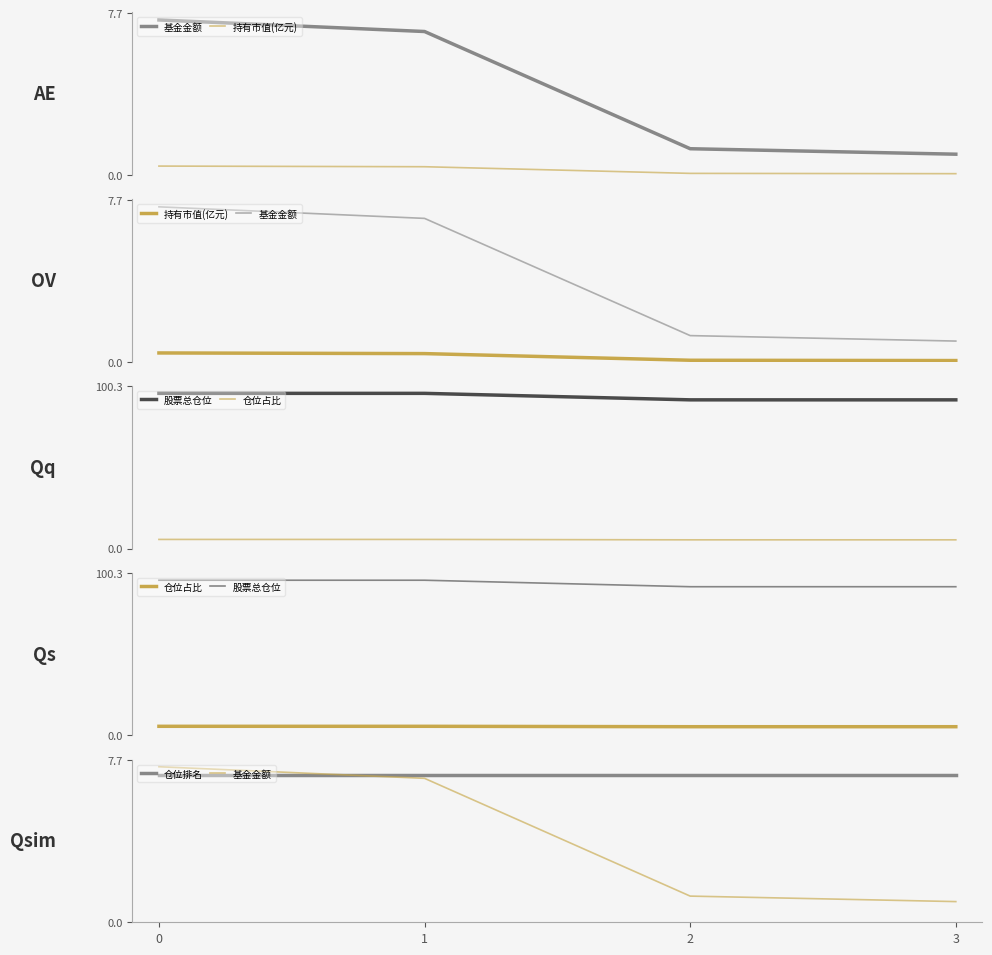

The 仓位占比 series shows 2.4 at 3. True or false?

False